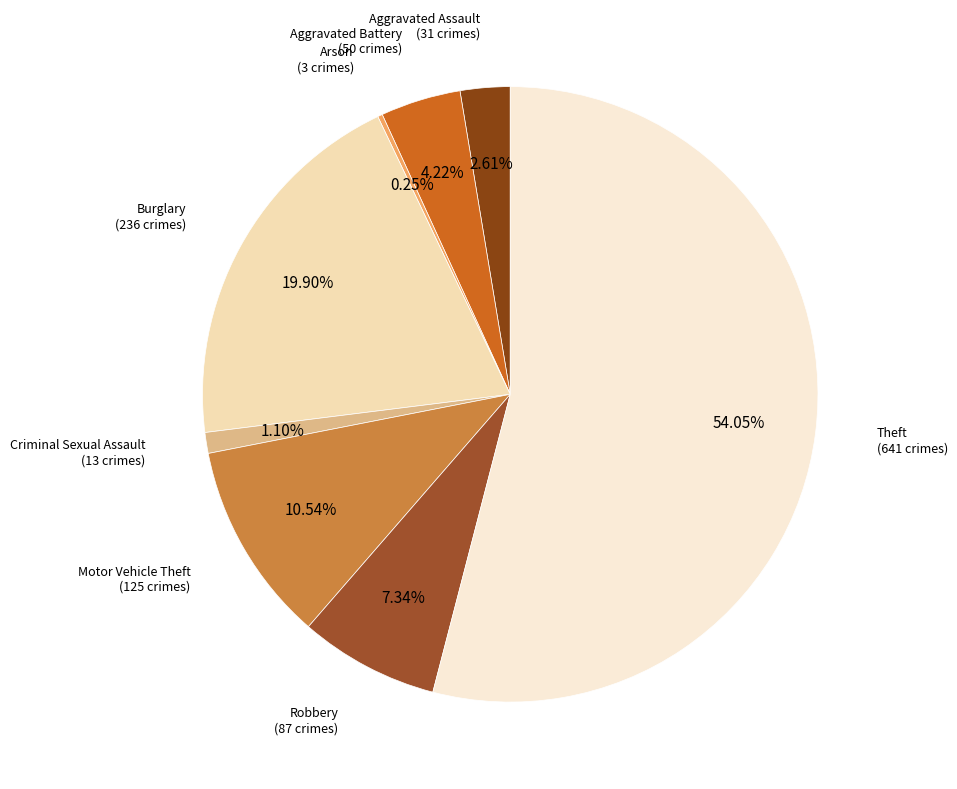

Is there any slice that represents more than half of the pie?

Yes